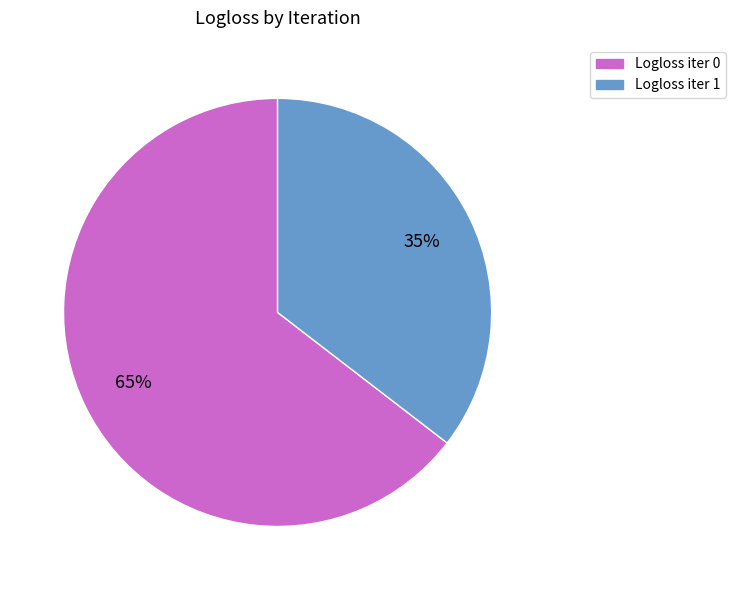

How many slices are in this pie chart?

2